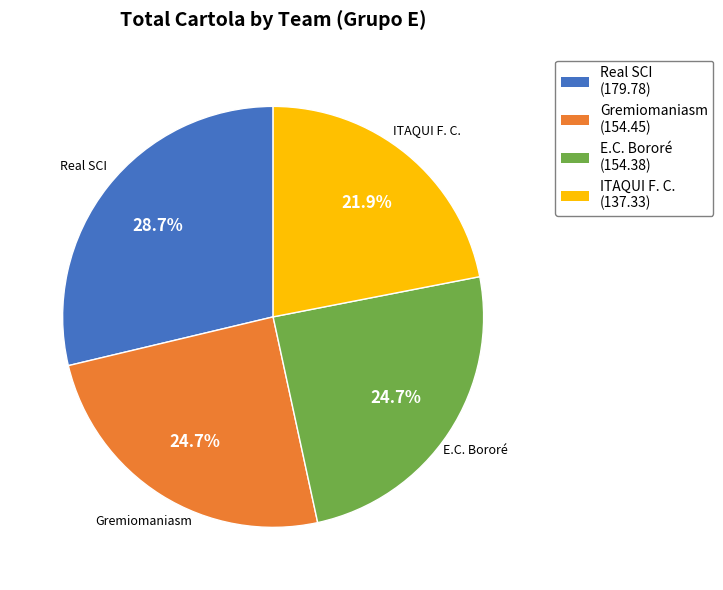

What percentage is the Gremiomaniasm slice, to the nearest percent?

25%